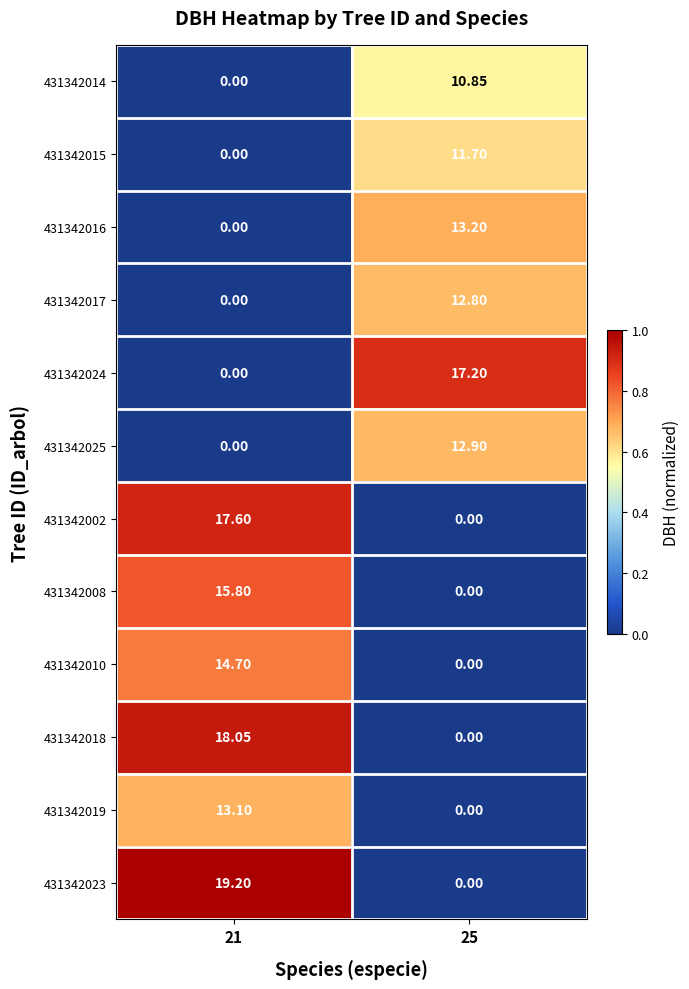

What is the maximum value shown in the chart?

19.2